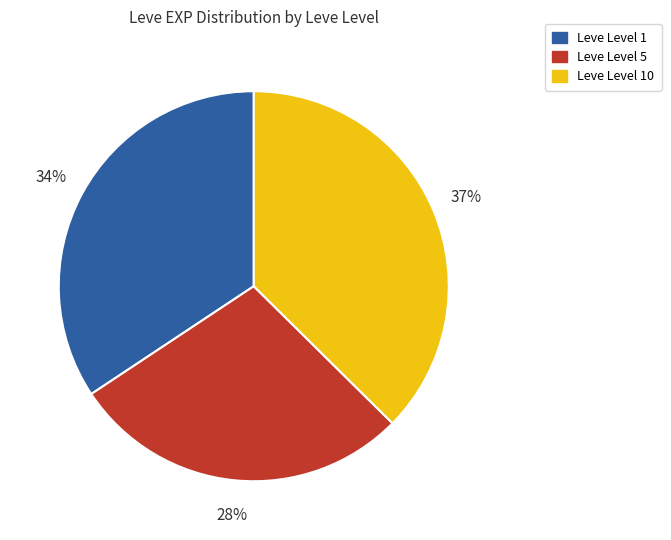

Is Leve Level 1 the majority of the pie?

No